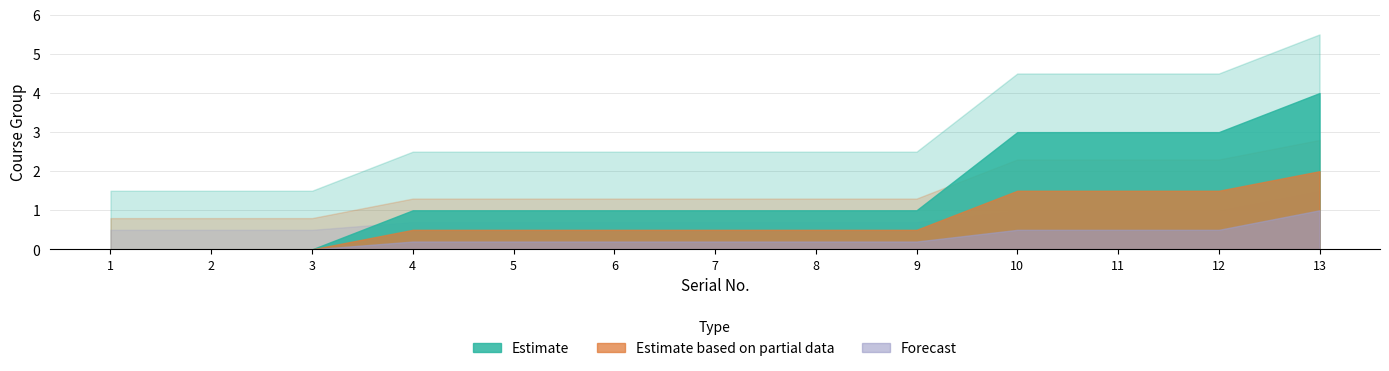

What is the spread (max minus min) of values at 11?

2.5